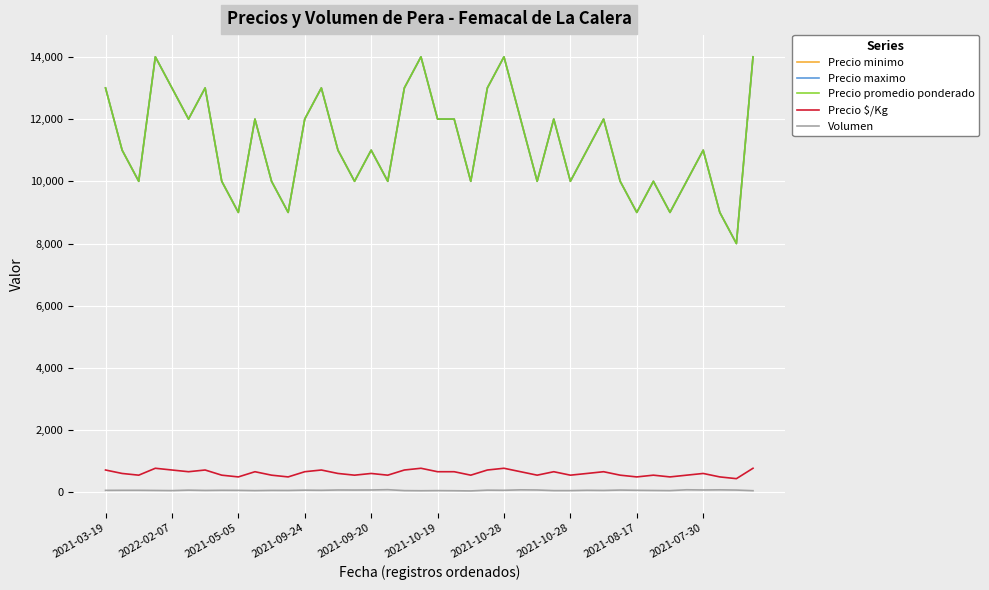

True or false: Precio maximo has more than 2 points higher than both neighbors.

True